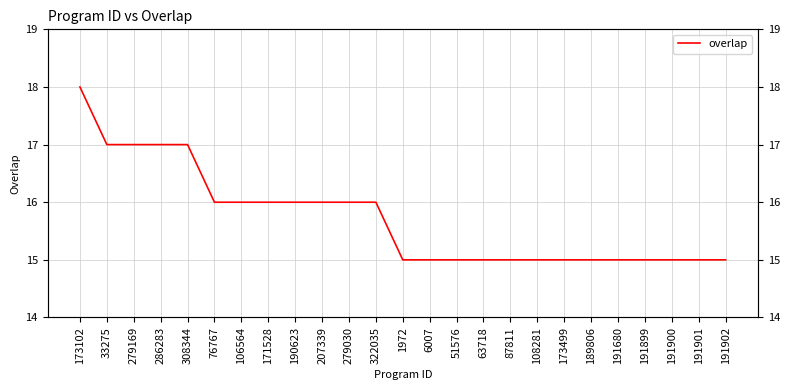

List the labels in order of value, smallest first.

1972, 6007, 51576, 63718, 87811, 108281, 173499, 189806, 191680, 191899, 191900, 191901, 191902, 76767, 106564, 171528, 190623, 207339, 279030, 322035, 33275, 279169, 286283, 308344, 173102